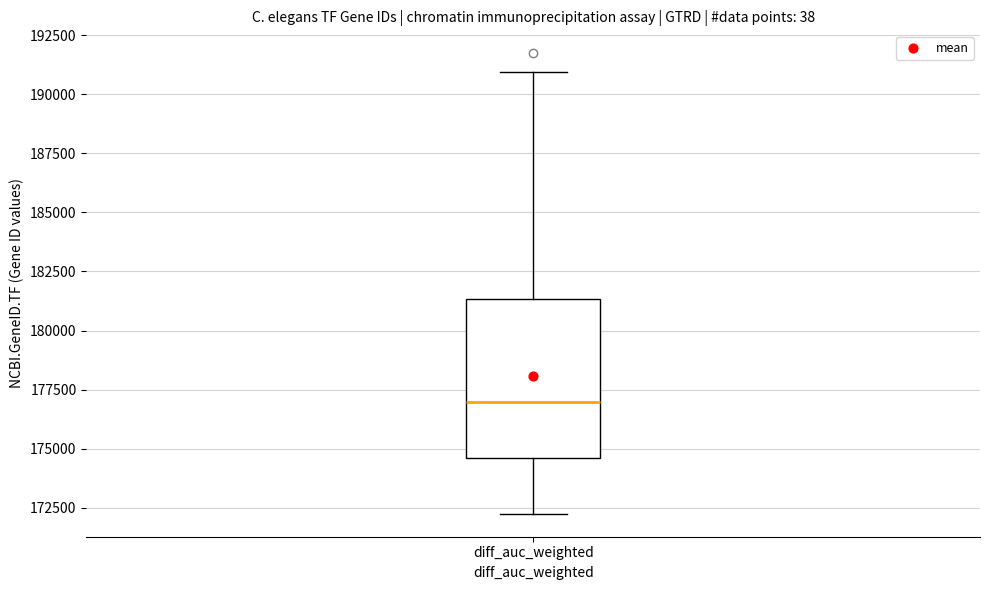

Read this box plot against the y-axis: the position of the median line, the range covered by the box, and the ends of both whiskers. The values are not printed on the chart, so give them approximately, as read against the axis.

median 177000, box 174500 to 181500, whiskers 172000 to 191000